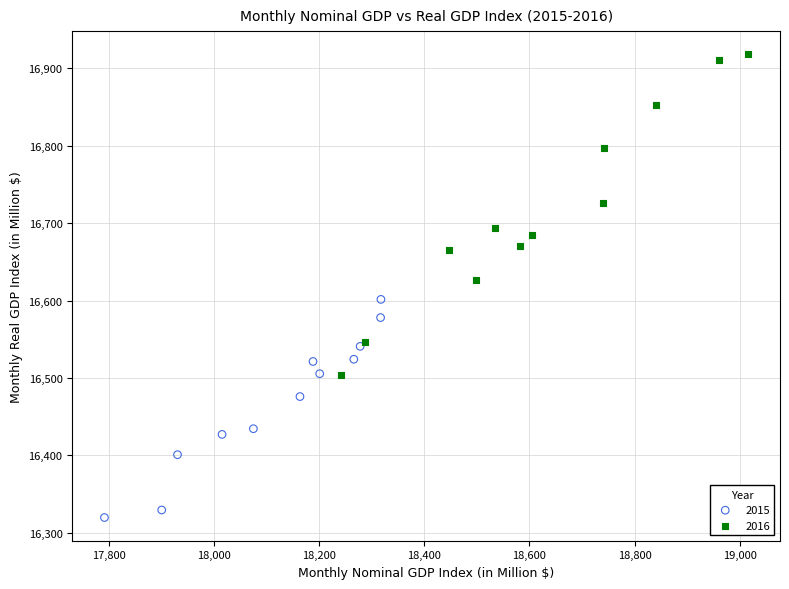

Which series reaches the minimum Y coordinate?

2015